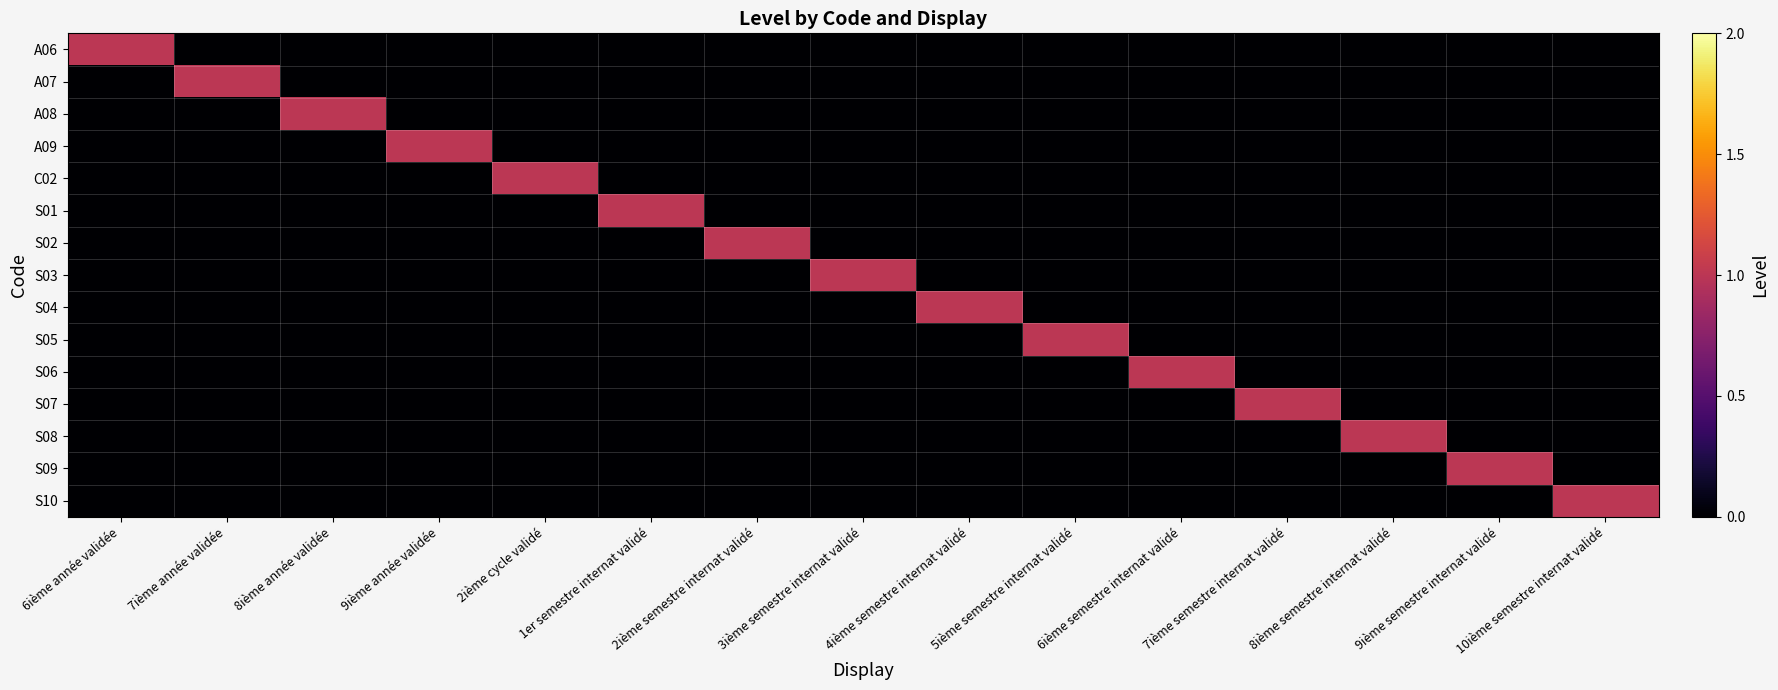

Reading left to right, what are all the values shown in this chart?

A06: 6ième année validée=1	7ième année validée=0	8ième année validée=0	9ième année validée=0	2ième cycle validé=0	1er semestre internat validé=0	2ième semestre internat validé=0	3ième semestre internat validé=0	4ième semestre internat validé=0	5ième semestre internat validé=0	6ième semestre internat validé=0	7ième semestre internat validé=0	8ième semestre internat validé=0	9ième semestre internat validé=0	10ième semestre internat validé=0
A07: 6ième année validée=0	7ième année validée=1	8ième année validée=0	9ième année validée=0	2ième cycle validé=0	1er semestre internat validé=0	2ième semestre internat validé=0	3ième semestre internat validé=0	4ième semestre internat validé=0	5ième semestre internat validé=0	6ième semestre internat validé=0	7ième semestre internat validé=0	8ième semestre internat validé=0	9ième semestre internat validé=0	10ième semestre internat validé=0
A08: 6ième année validée=0	7ième année validée=0	8ième année validée=1	9ième année validée=0	2ième cycle validé=0	1er semestre internat validé=0	2ième semestre internat validé=0	3ième semestre internat validé=0	4ième semestre internat validé=0	5ième semestre internat validé=0	6ième semestre internat validé=0	7ième semestre internat validé=0	8ième semestre internat validé=0	9ième semestre internat validé=0	10ième semestre internat validé=0
A09: 6ième année validée=0	7ième année validée=0	8ième année validée=0	9ième année validée=1	2ième cycle validé=0	1er semestre internat validé=0	2ième semestre internat validé=0	3ième semestre internat validé=0	4ième semestre internat validé=0	5ième semestre internat validé=0	6ième semestre internat validé=0	7ième semestre internat validé=0	8ième semestre internat validé=0	9ième semestre internat validé=0	10ième semestre internat validé=0
C02: 6ième année validée=0	7ième année validée=0	8ième année validée=0	9ième année validée=0	2ième cycle validé=1	1er semestre internat validé=0	2ième semestre internat validé=0	3ième semestre internat validé=0	4ième semestre internat validé=0	5ième semestre internat validé=0	6ième semestre internat validé=0	7ième semestre internat validé=0	8ième semestre internat validé=0	9ième semestre internat validé=0	10ième semestre internat validé=0
S01: 6ième année validée=0	7ième année validée=0	8ième année validée=0	9ième année validée=0	2ième cycle validé=0	1er semestre internat validé=1	2ième semestre internat validé=0	3ième semestre internat validé=0	4ième semestre internat validé=0	5ième semestre internat validé=0	6ième semestre internat validé=0	7ième semestre internat validé=0	8ième semestre internat validé=0	9ième semestre internat validé=0	10ième semestre internat validé=0
S02: 6ième année validée=0	7ième année validée=0	8ième année validée=0	9ième année validée=0	2ième cycle validé=0	1er semestre internat validé=0	2ième semestre internat validé=1	3ième semestre internat validé=0	4ième semestre internat validé=0	5ième semestre internat validé=0	6ième semestre internat validé=0	7ième semestre internat validé=0	8ième semestre internat validé=0	9ième semestre internat validé=0	10ième semestre internat validé=0
S03: 6ième année validée=0	7ième année validée=0	8ième année validée=0	9ième année validée=0	2ième cycle validé=0	1er semestre internat validé=0	2ième semestre internat validé=0	3ième semestre internat validé=1	4ième semestre internat validé=0	5ième semestre internat validé=0	6ième semestre internat validé=0	7ième semestre internat validé=0	8ième semestre internat validé=0	9ième semestre internat validé=0	10ième semestre internat validé=0
S04: 6ième année validée=0	7ième année validée=0	8ième année validée=0	9ième année validée=0	2ième cycle validé=0	1er semestre internat validé=0	2ième semestre internat validé=0	3ième semestre internat validé=0	4ième semestre internat validé=1	5ième semestre internat validé=0	6ième semestre internat validé=0	7ième semestre internat validé=0	8ième semestre internat validé=0	9ième semestre internat validé=0	10ième semestre internat validé=0
S05: 6ième année validée=0	7ième année validée=0	8ième année validée=0	9ième année validée=0	2ième cycle validé=0	1er semestre internat validé=0	2ième semestre internat validé=0	3ième semestre internat validé=0	4ième semestre internat validé=0	5ième semestre internat validé=1	6ième semestre internat validé=0	7ième semestre internat validé=0	8ième semestre internat validé=0	9ième semestre internat validé=0	10ième semestre internat validé=0
S06: 6ième année validée=0	7ième année validée=0	8ième année validée=0	9ième année validée=0	2ième cycle validé=0	1er semestre internat validé=0	2ième semestre internat validé=0	3ième semestre internat validé=0	4ième semestre internat validé=0	5ième semestre internat validé=0	6ième semestre internat validé=1	7ième semestre internat validé=0	8ième semestre internat validé=0	9ième semestre internat validé=0	10ième semestre internat validé=0
S07: 6ième année validée=0	7ième année validée=0	8ième année validée=0	9ième année validée=0	2ième cycle validé=0	1er semestre internat validé=0	2ième semestre internat validé=0	3ième semestre internat validé=0	4ième semestre internat validé=0	5ième semestre internat validé=0	6ième semestre internat validé=0	7ième semestre internat validé=1	8ième semestre internat validé=0	9ième semestre internat validé=0	10ième semestre internat validé=0
S08: 6ième année validée=0	7ième année validée=0	8ième année validée=0	9ième année validée=0	2ième cycle validé=0	1er semestre internat validé=0	2ième semestre internat validé=0	3ième semestre internat validé=0	4ième semestre internat validé=0	5ième semestre internat validé=0	6ième semestre internat validé=0	7ième semestre internat validé=0	8ième semestre internat validé=1	9ième semestre internat validé=0	10ième semestre internat validé=0
S09: 6ième année validée=0	7ième année validée=0	8ième année validée=0	9ième année validée=0	2ième cycle validé=0	1er semestre internat validé=0	2ième semestre internat validé=0	3ième semestre internat validé=0	4ième semestre internat validé=0	5ième semestre internat validé=0	6ième semestre internat validé=0	7ième semestre internat validé=0	8ième semestre internat validé=0	9ième semestre internat validé=1	10ième semestre internat validé=0
S10: 6ième année validée=0	7ième année validée=0	8ième année validée=0	9ième année validée=0	2ième cycle validé=0	1er semestre internat validé=0	2ième semestre internat validé=0	3ième semestre internat validé=0	4ième semestre internat validé=0	5ième semestre internat validé=0	6ième semestre internat validé=0	7ième semestre internat validé=0	8ième semestre internat validé=0	9ième semestre internat validé=0	10ième semestre internat validé=1